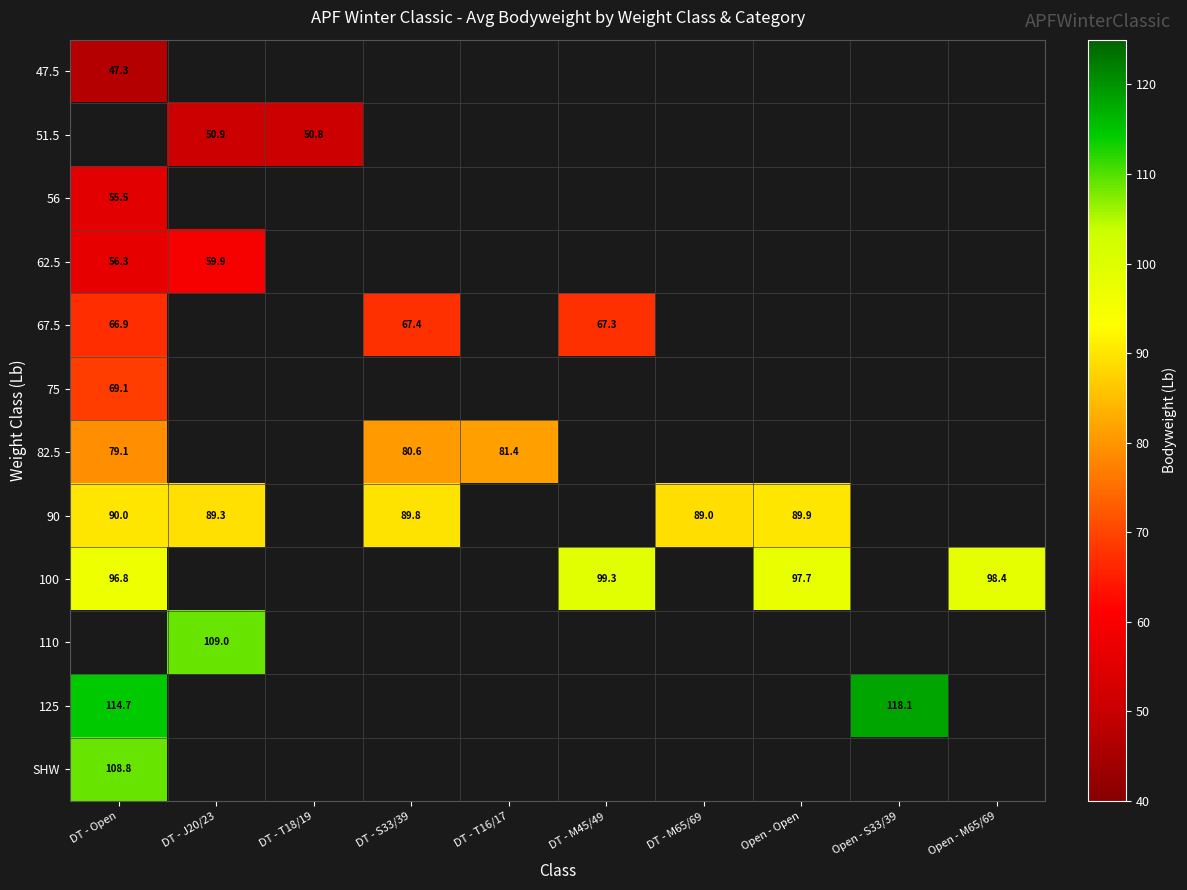

True or false: 67.5 has a value of 27.2 at DT - S33/39.

False